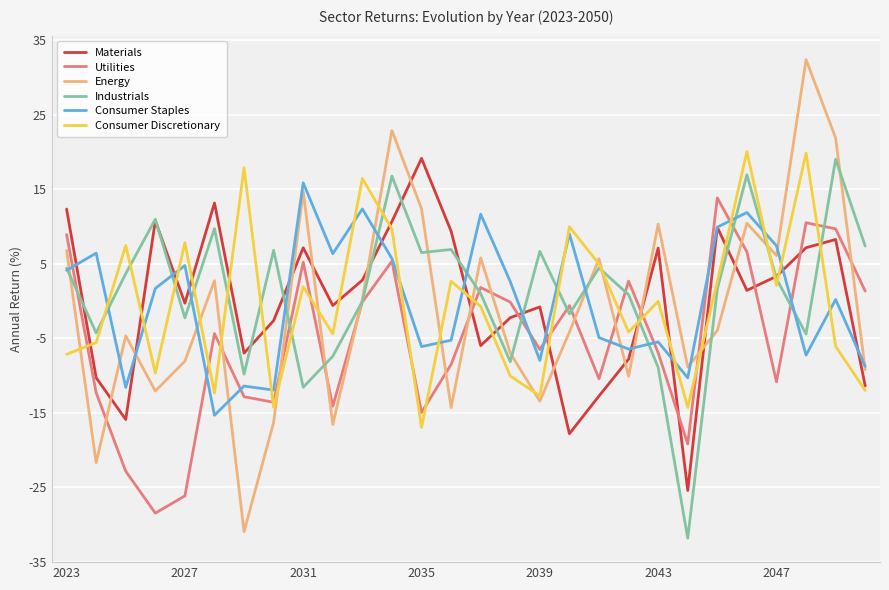

How many intersections are there between Consumer Discretionary and Consumer Staples?

14